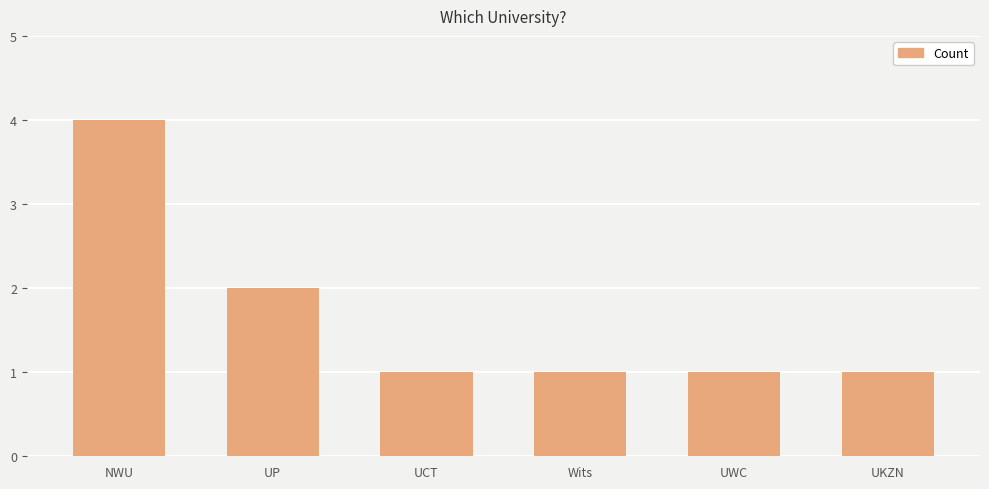

Is it true that the value at UWC is 1?

True